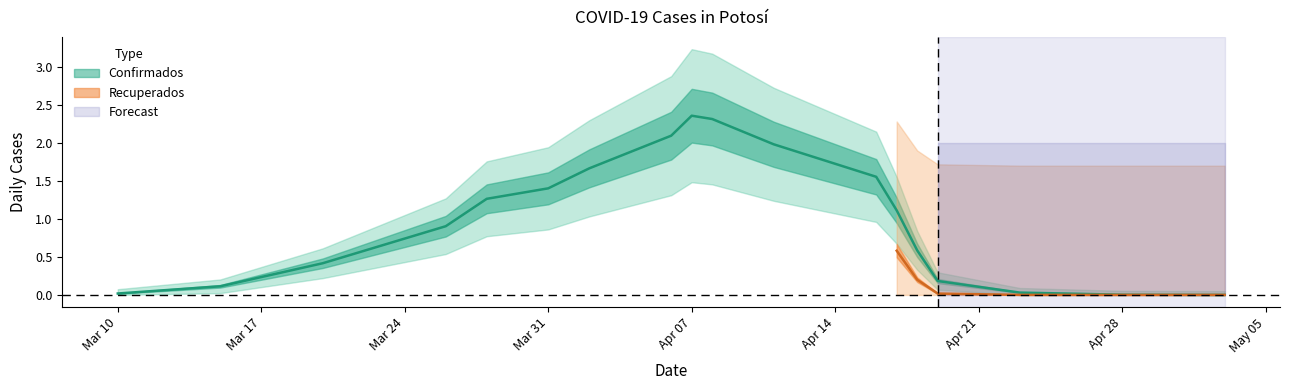

True or false: Confirmados and Recuperados cross at least once.

False